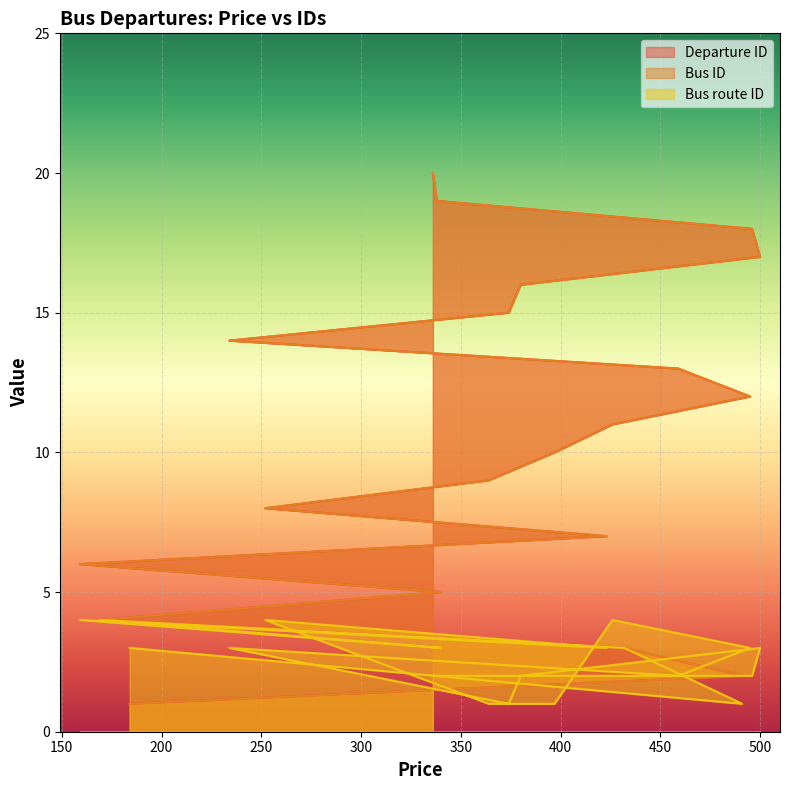

In Bus route ID, how many points are higher than both neighbors (excluding endpoints)?

6